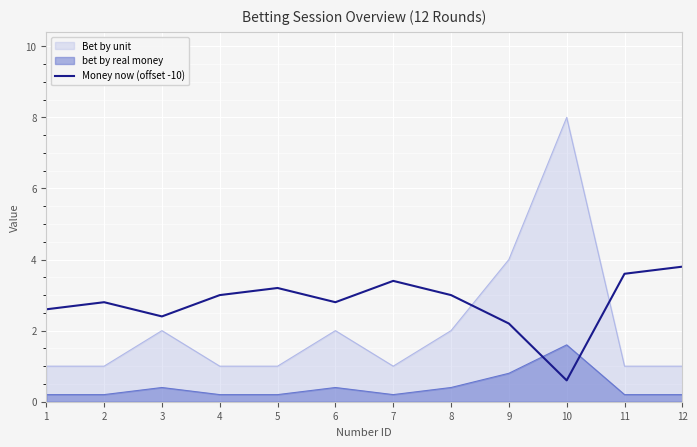

How many series are shown in this chart?

3